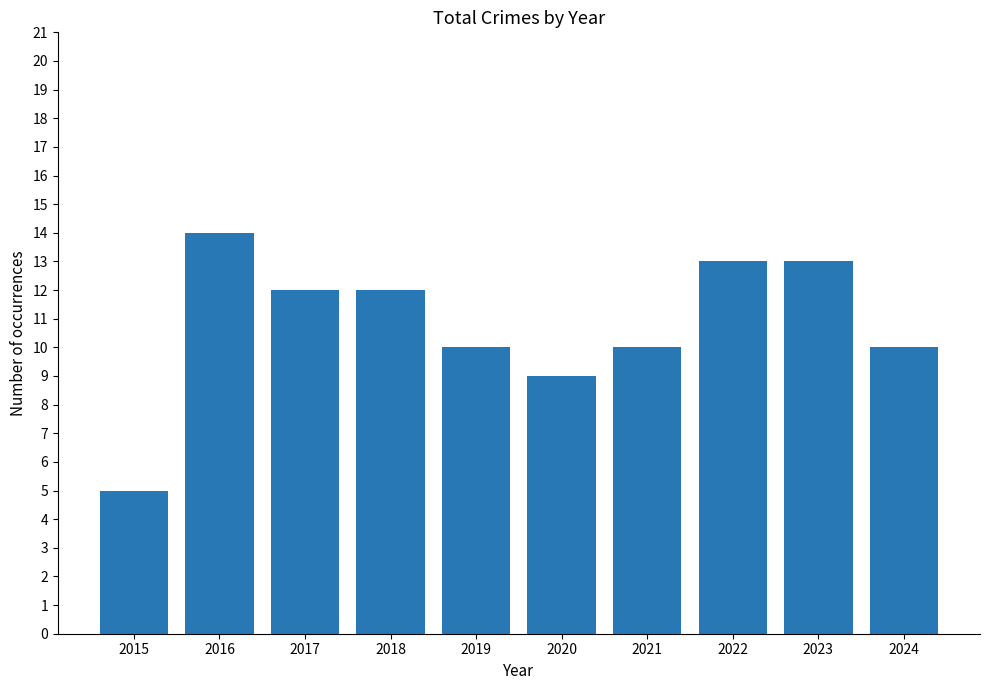

Which label corresponds to the largest value in the chart?

2016